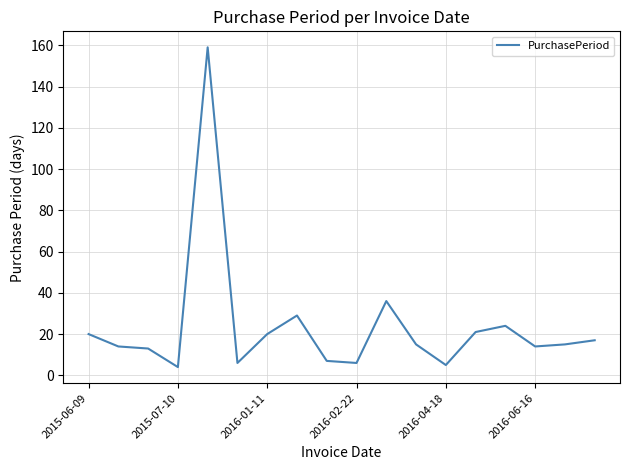

What is the minimum value shown in the chart?

4